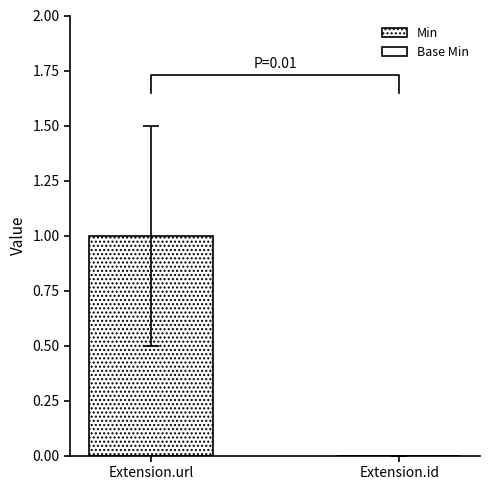

What are all the series names shown in the legend?

Min, Base Min